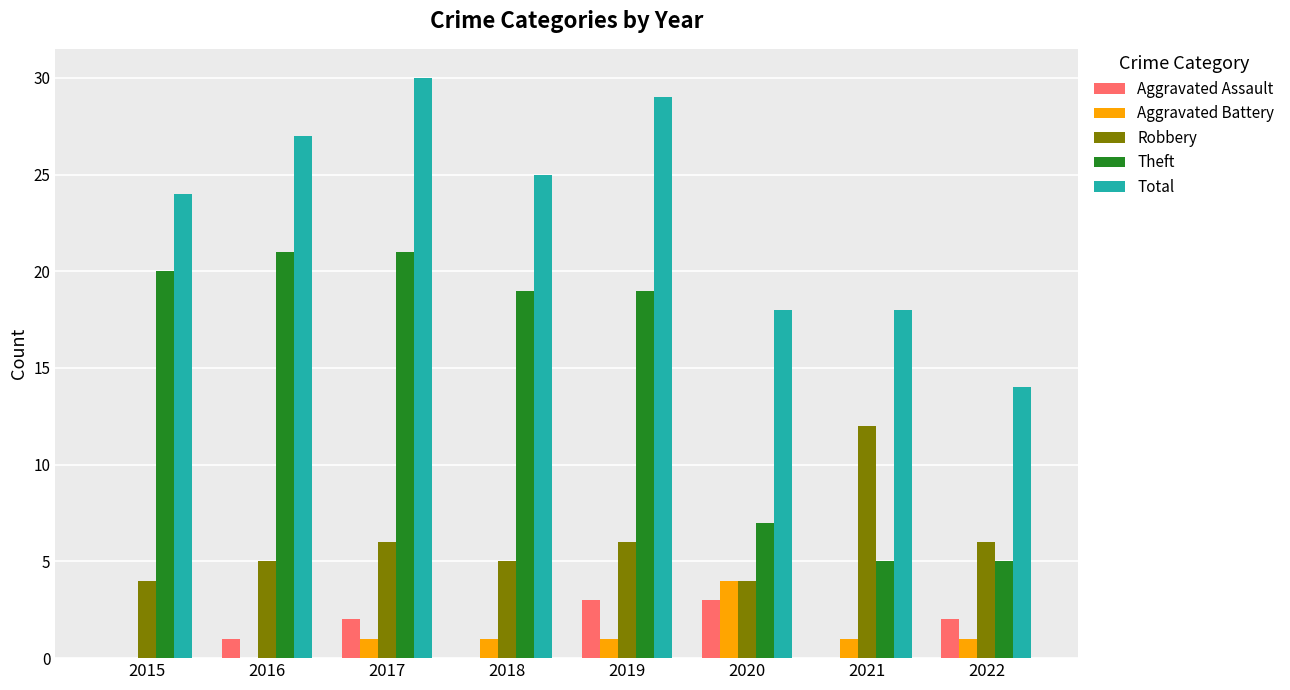

True or false: Theft has a value of 5 at 2020.

False